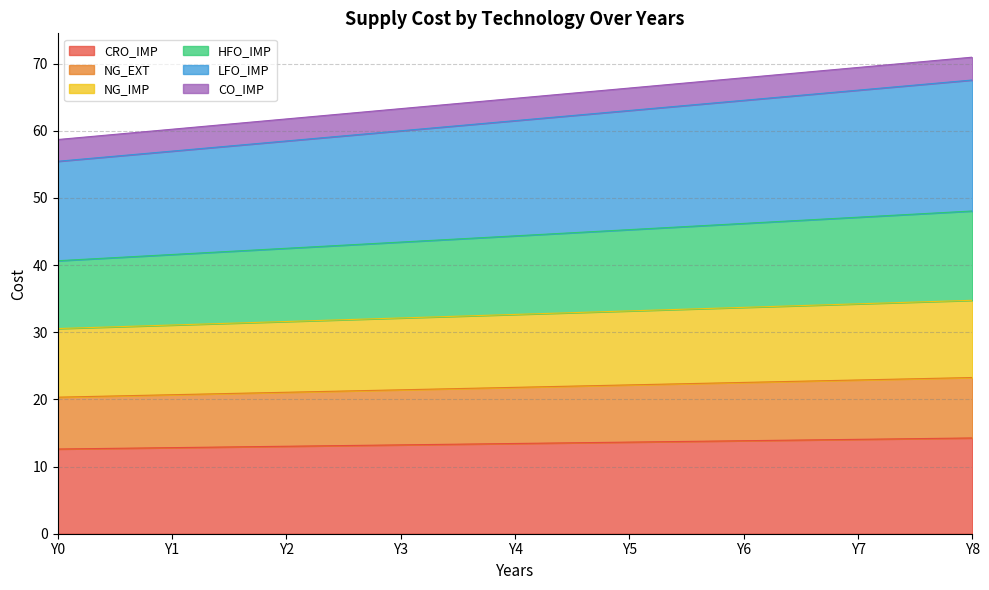

What is the value of the LFO_IMP point at the 1st from the left?

55.5